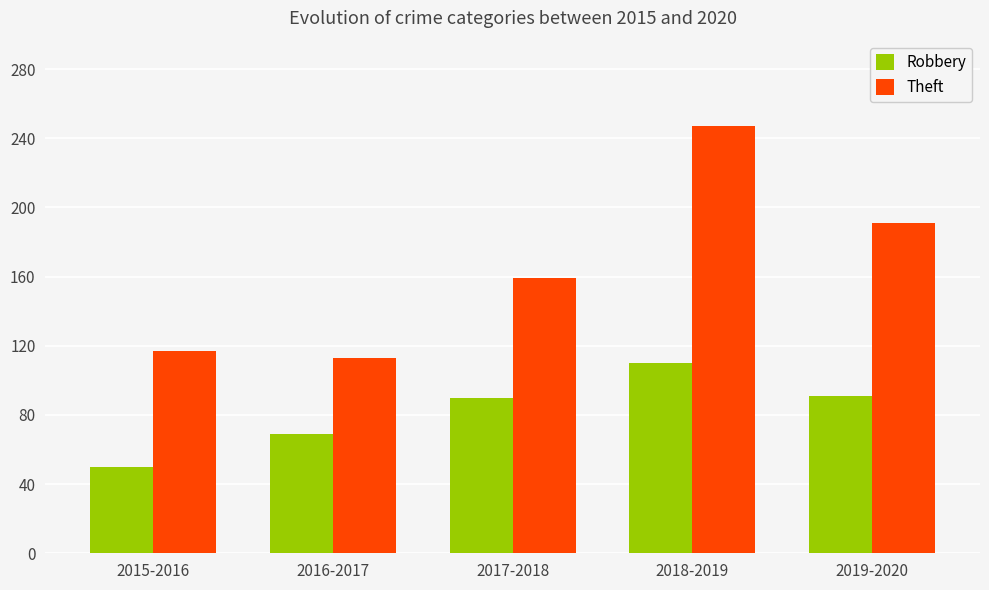

Which series has the widest spread of values?

Theft